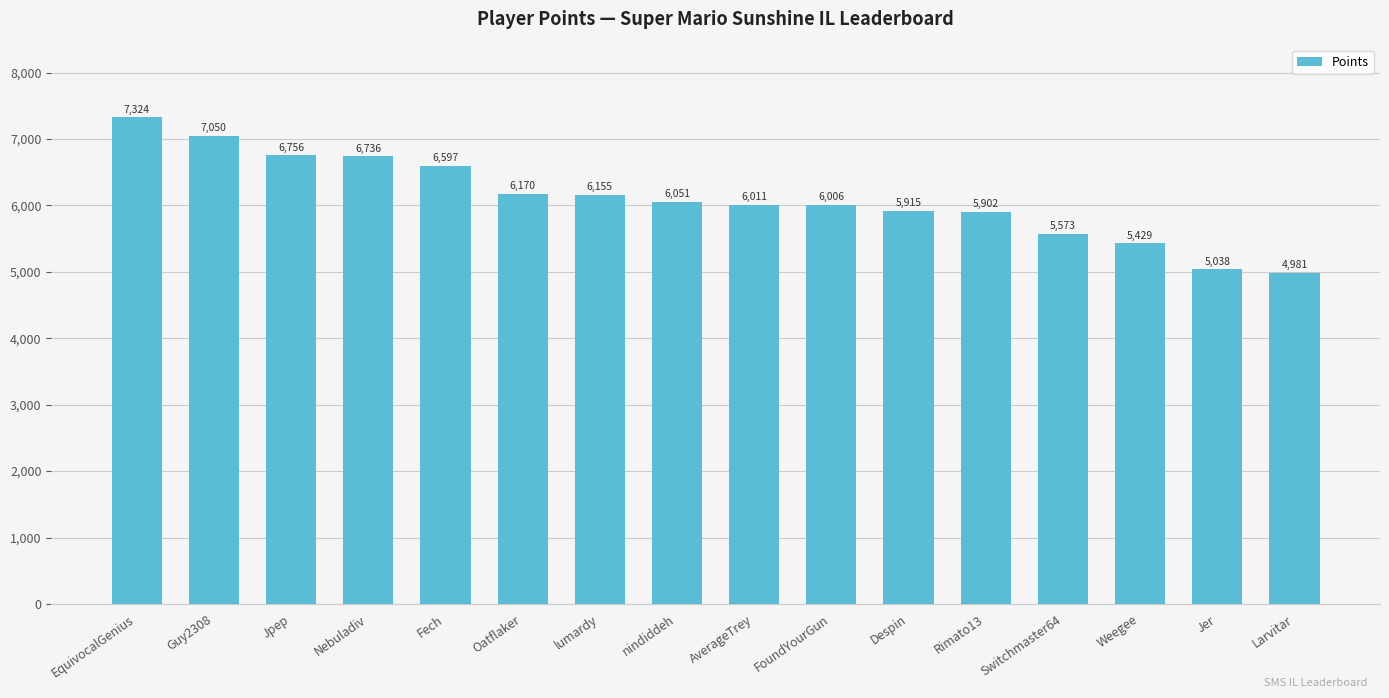

How many data points are less than 6051?

8